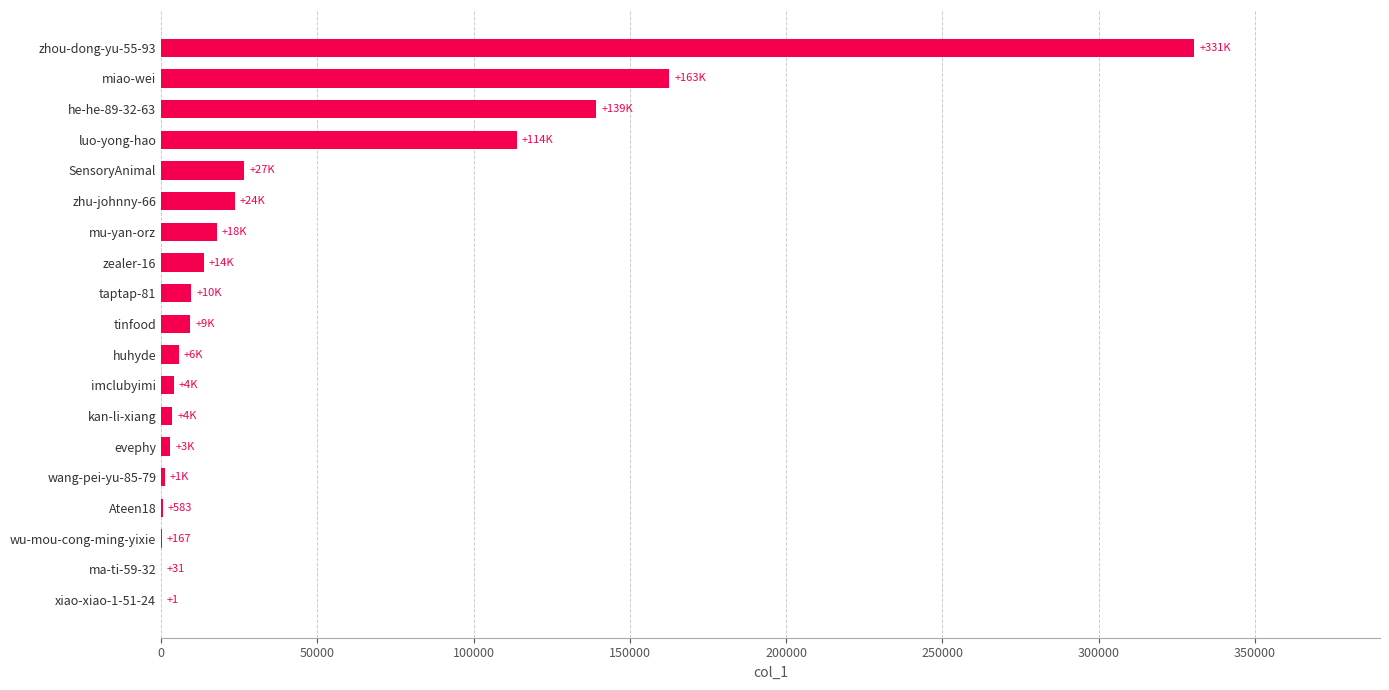

Does the chart contain stacked bars?

No